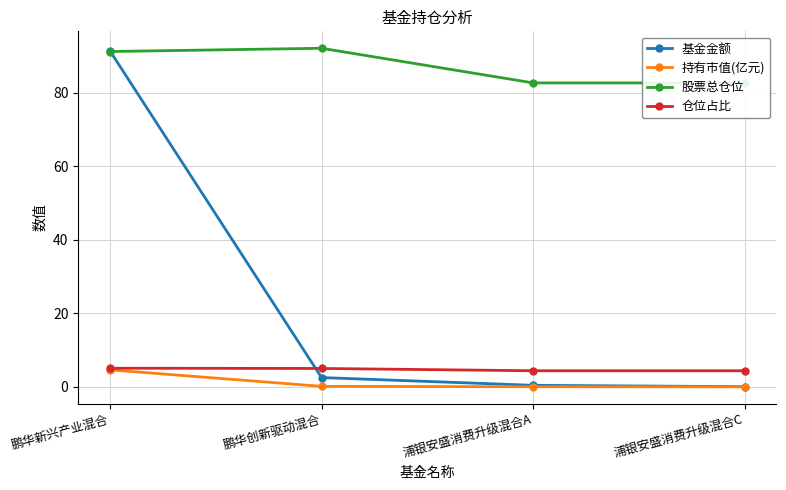

Which series has the widest spread of values?

基金金额